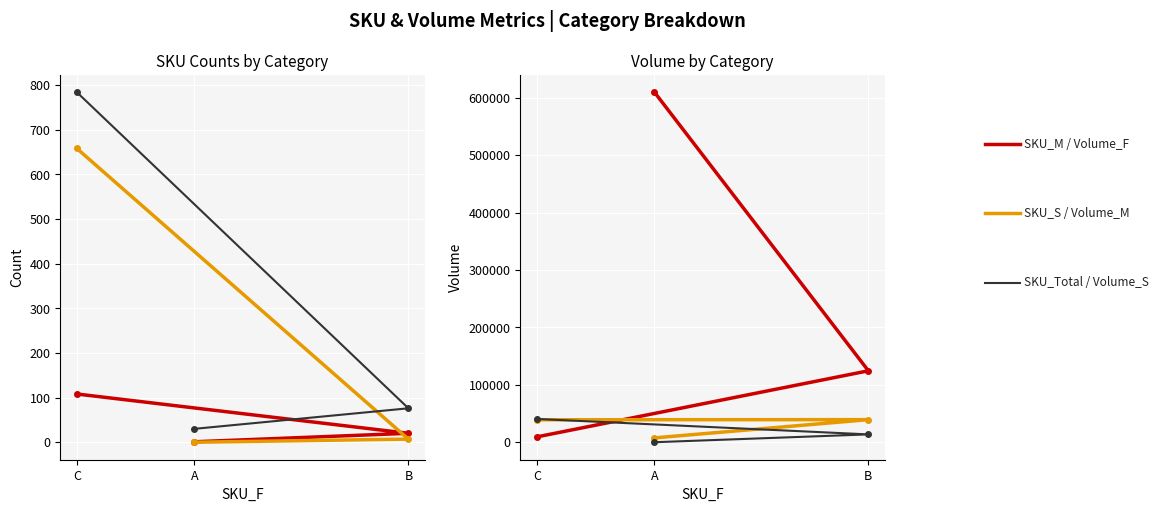

How many categories are shown in the chart?

3